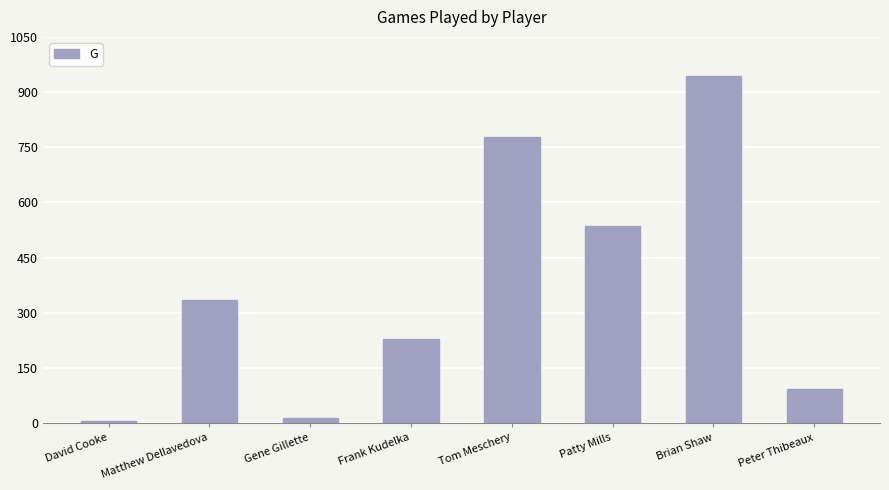

True or false: the data shows 549 at Matthew Dellavedova.

False